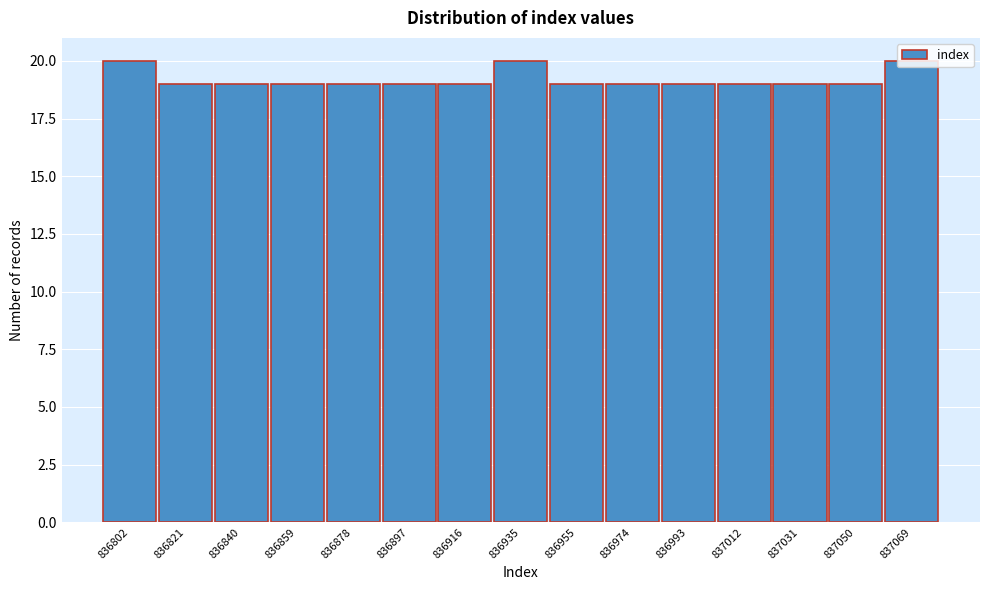

Is it true that the value at 836935 is 20?

True